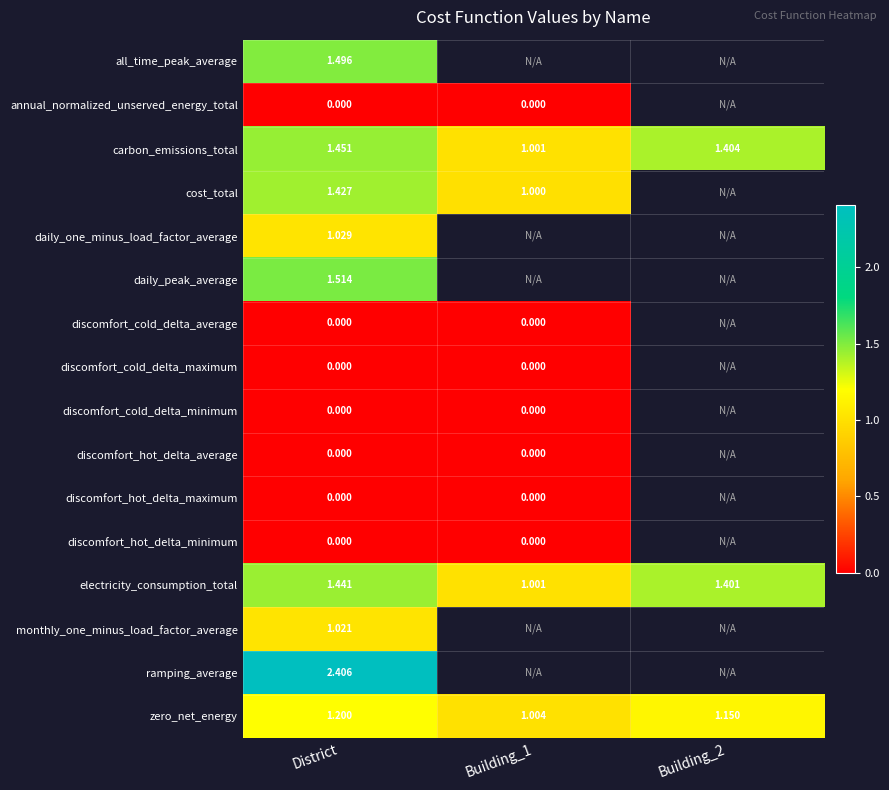

Which category has the highest value across all series?

District